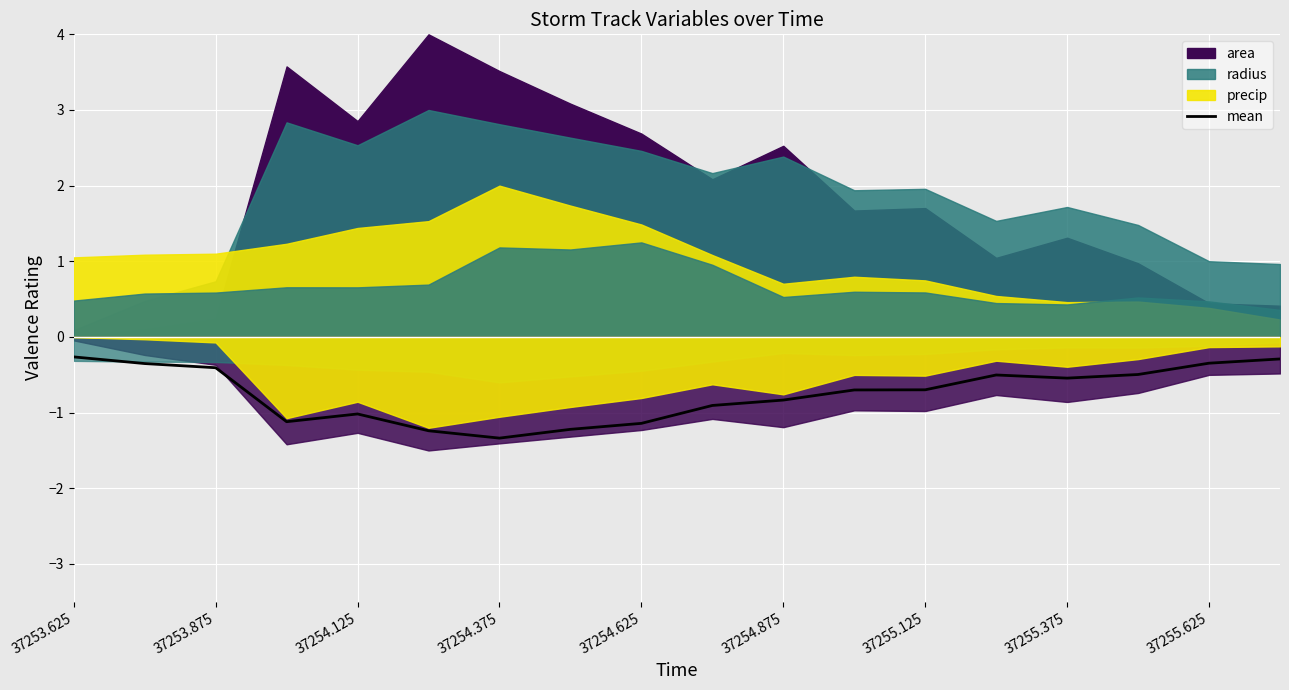

Is it true that mean equals -0.3 at 37255.625?

True